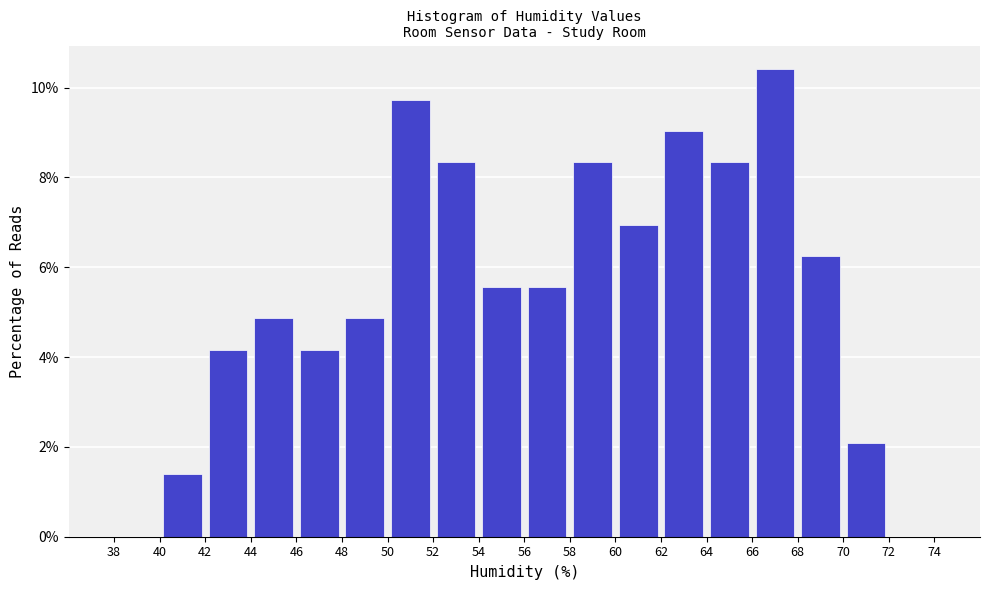

Which range on the x-axis has the tallest bar?

66 to 68